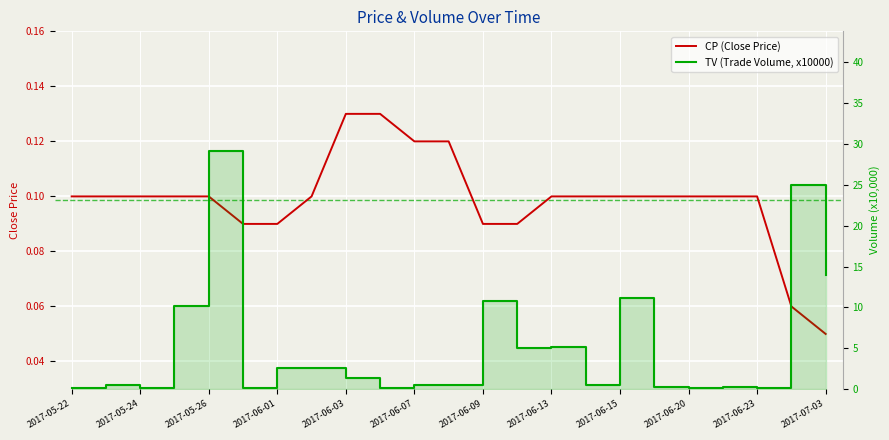

What position from the left is 2017-06-09?

13